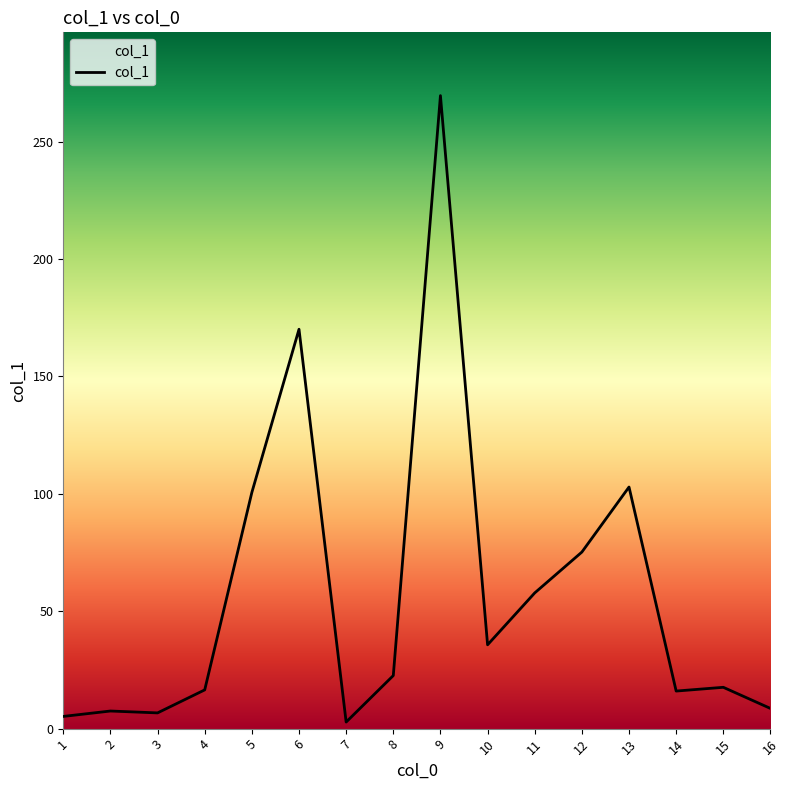

Where does the data first go above 22?

5